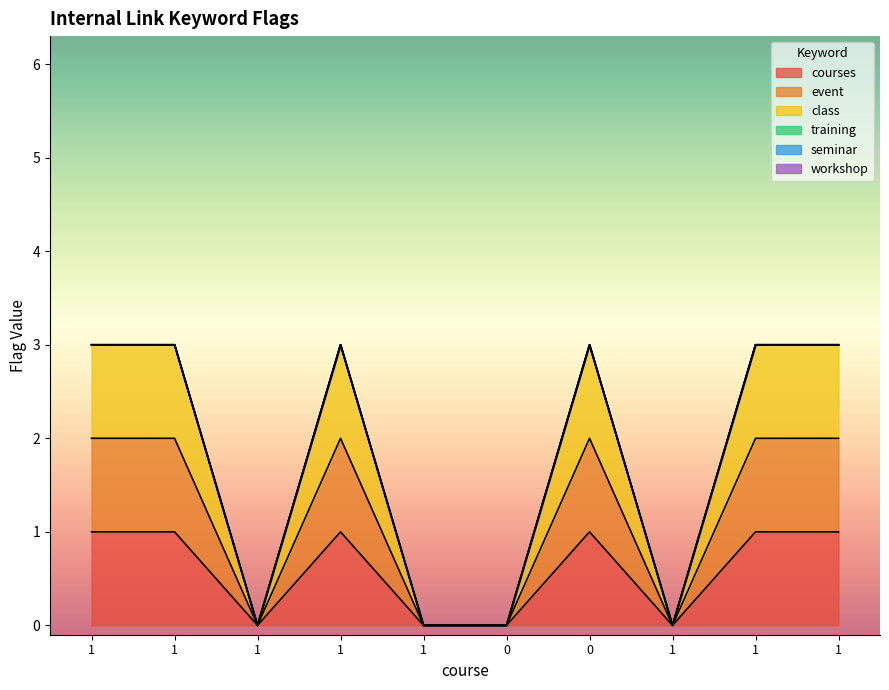

Is it true that class equals 3 at 1?

True